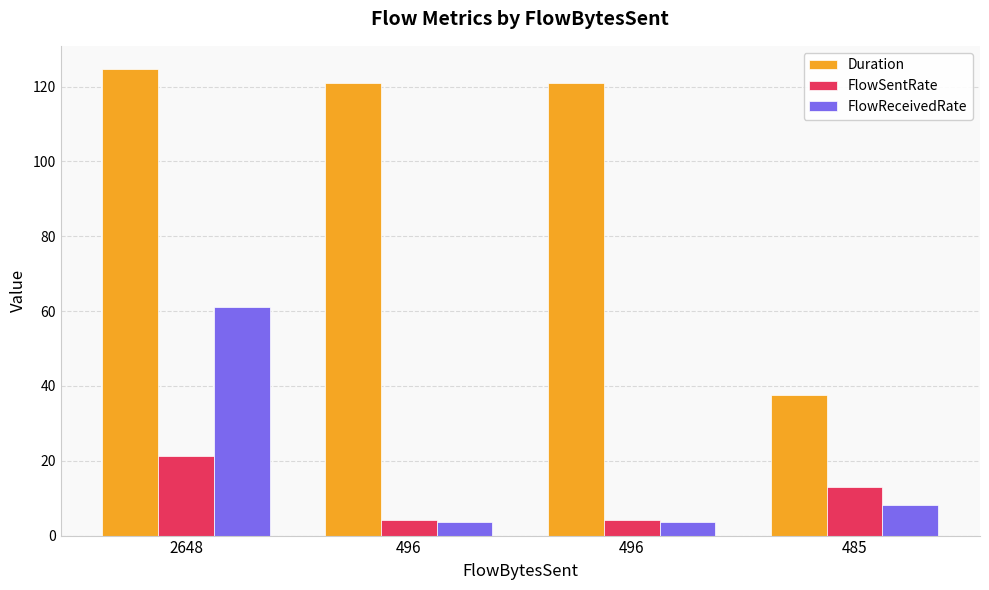

Are the bars horizontal?

No